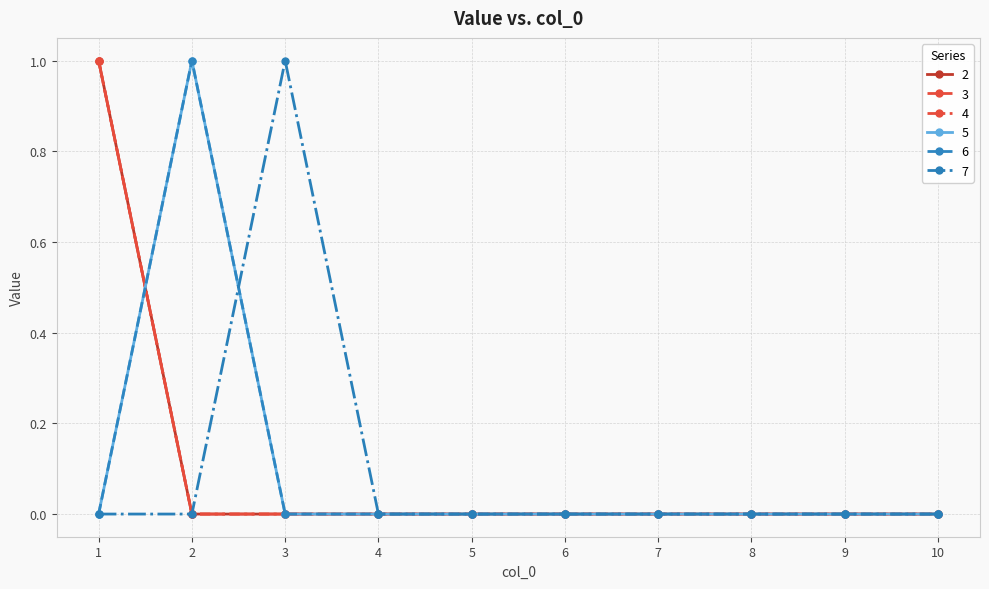

How many 3 values are between 0 and 1?

10